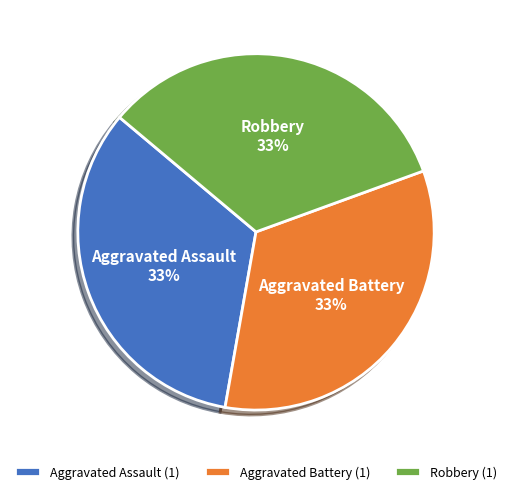

What percentage is the Aggravated Battery slice, to the nearest percent?

33%